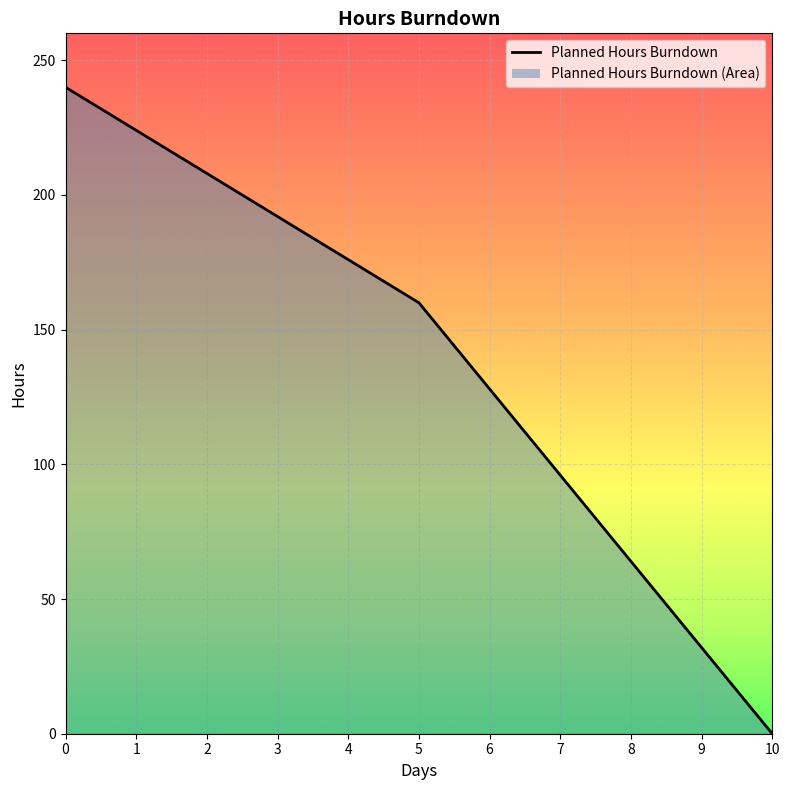

List the labels in order of value, largest first.

0, 1, 2, 3, 4, 5, 6, 7, 8, 9, 10